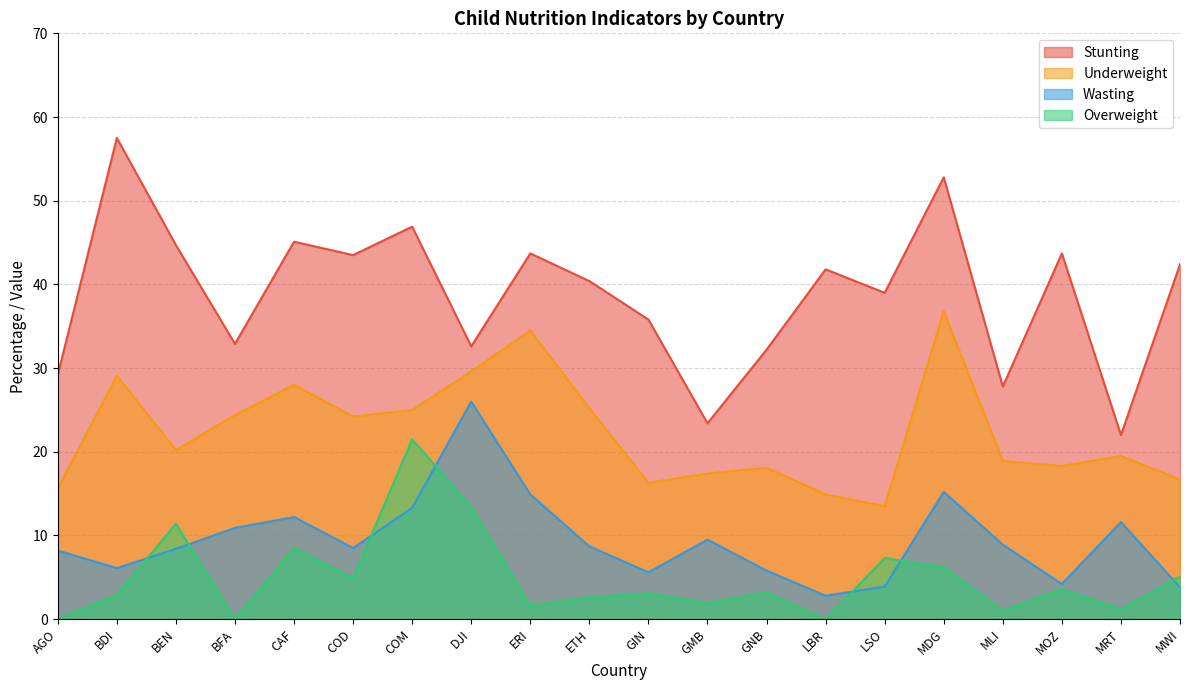

What is the total value across all series at MOZ?

69.8